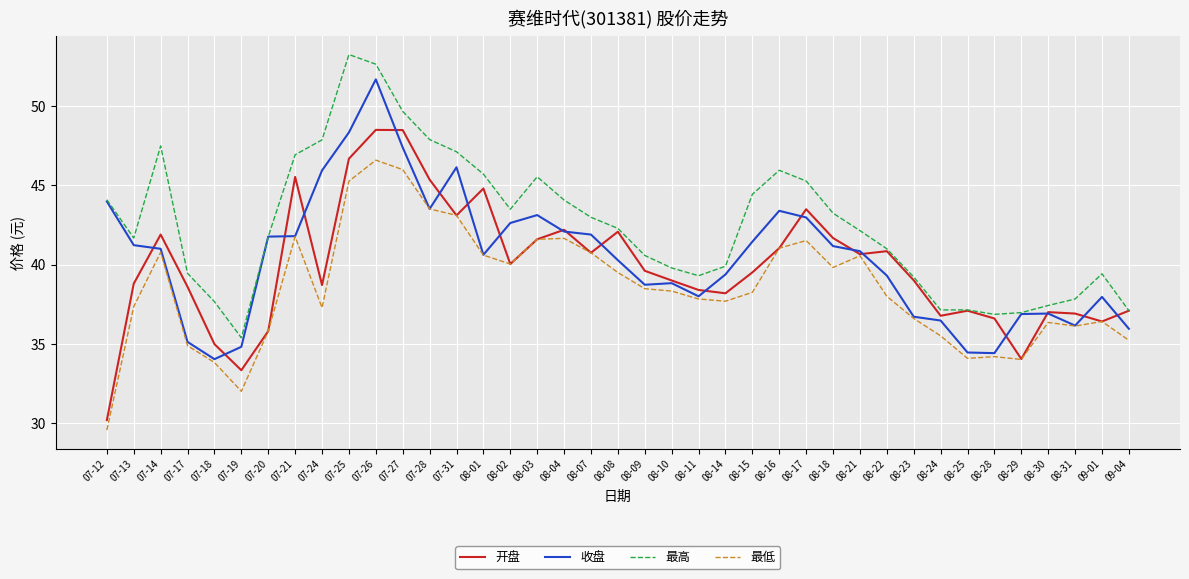

What position from the left is 08-11?

23